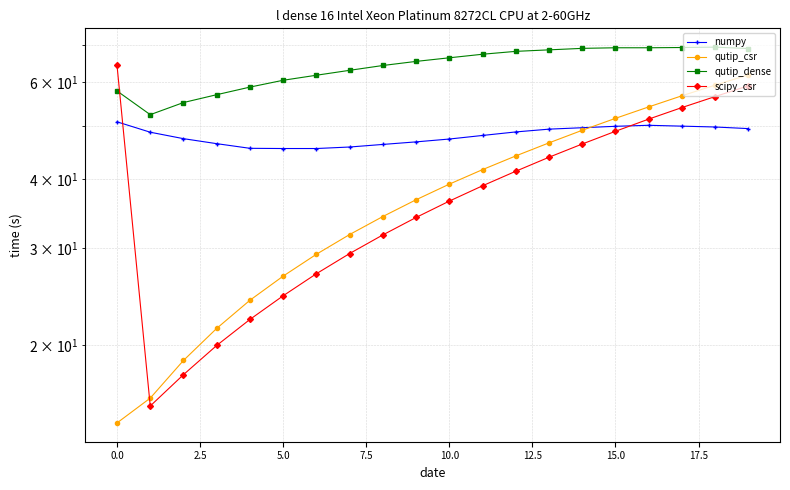

Which series changed the most between 2.5 and 5.0?

qutip_csr